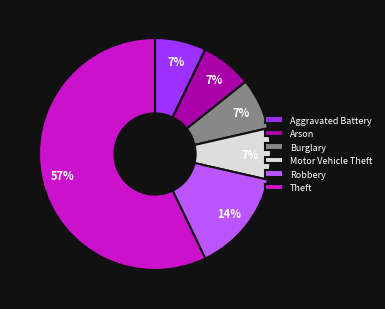

What is the largest slice in the pie chart?

Theft